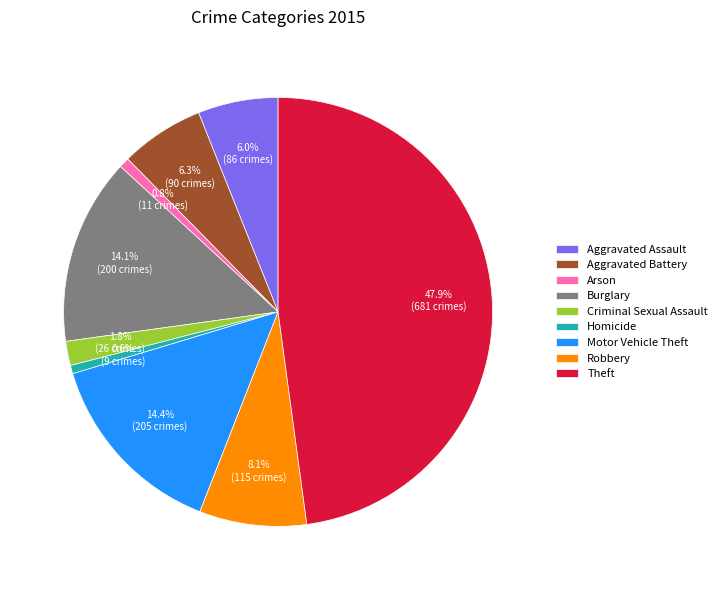

Is Aggravated Battery the majority of the pie?

No